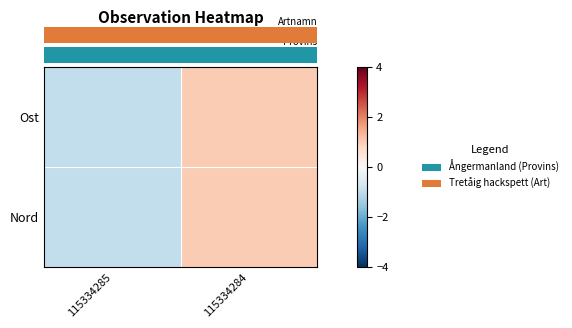

How many categories are shown in the chart?

2